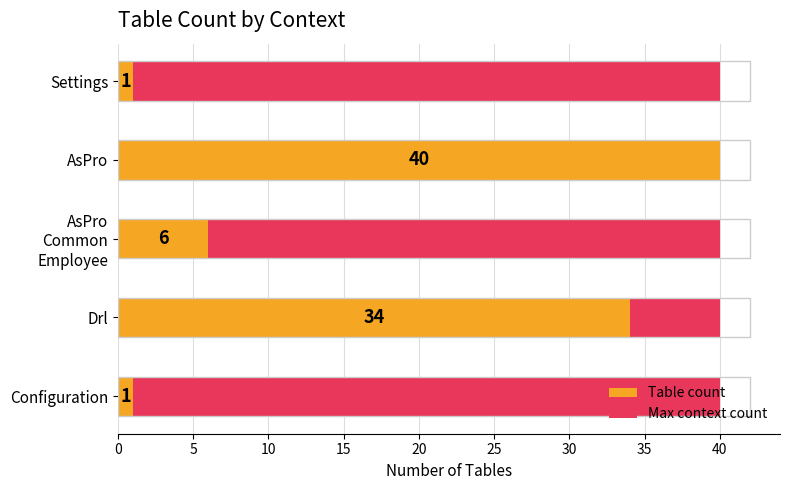

Are the bars horizontal?

Yes